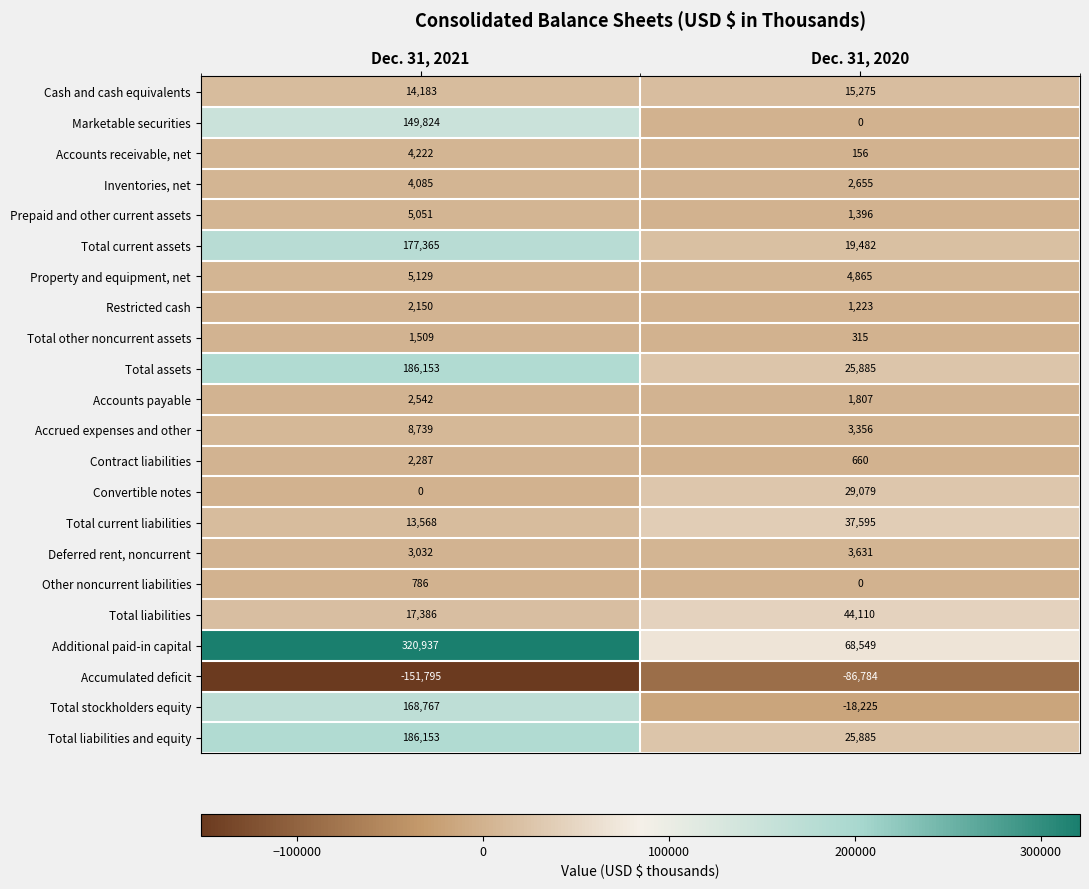

What is the difference between the maximum and minimum values in the Total current liabilities series?

24027